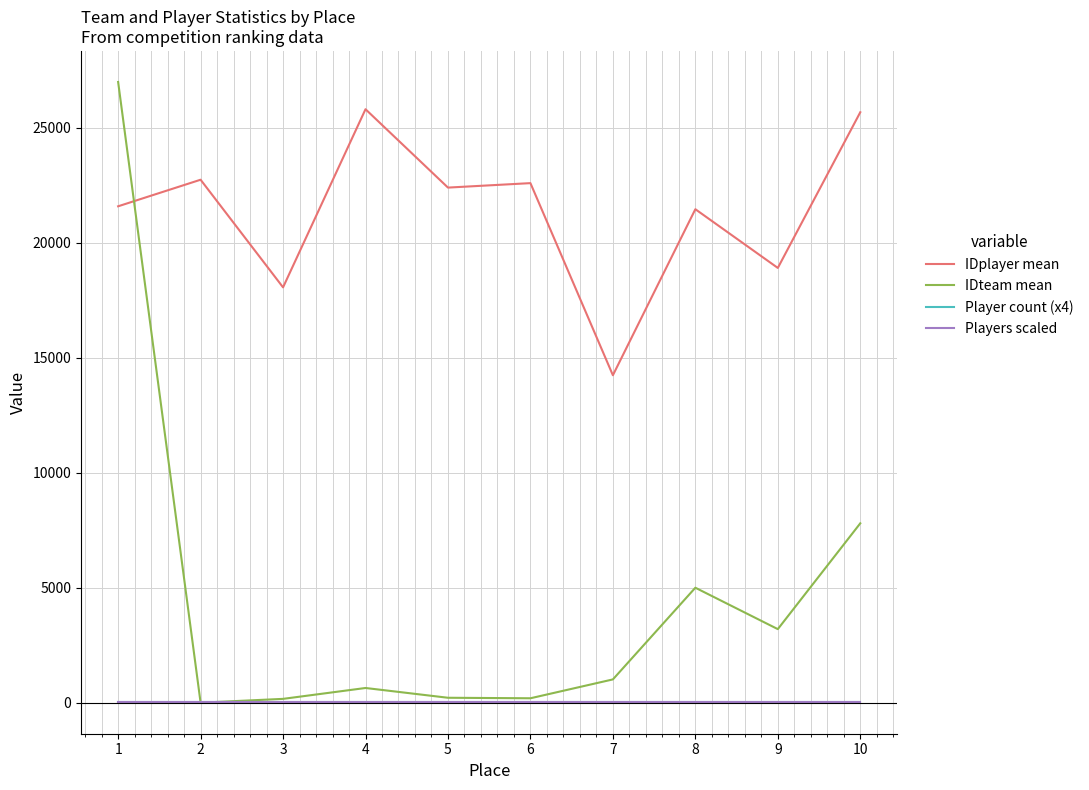

Is this an area chart (filled region under the line)?

No